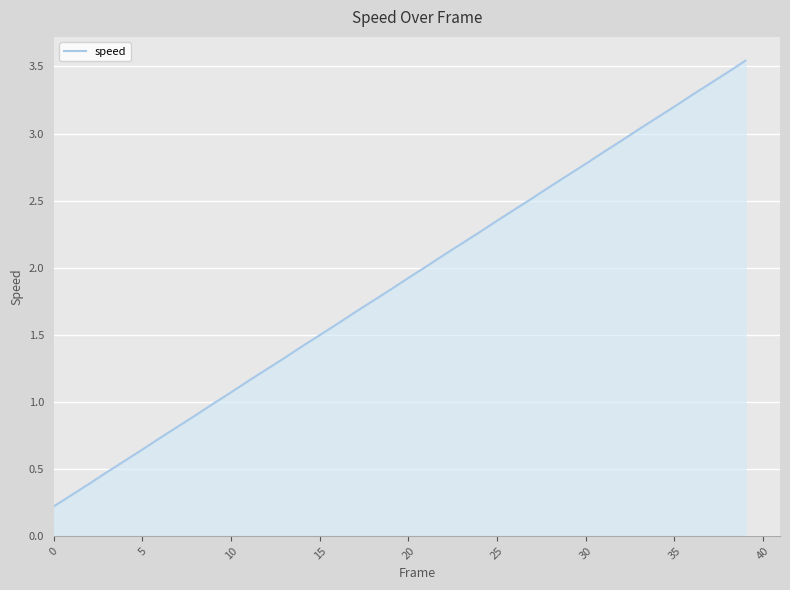

What is the difference between the maximum and minimum values?

3.3